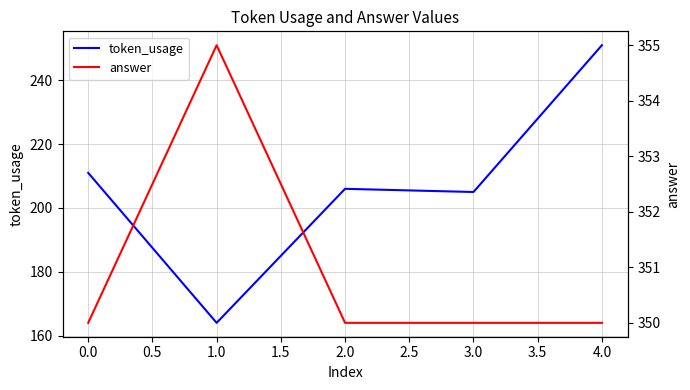

Is it true that token_usage equals 285 at 0.0?

False